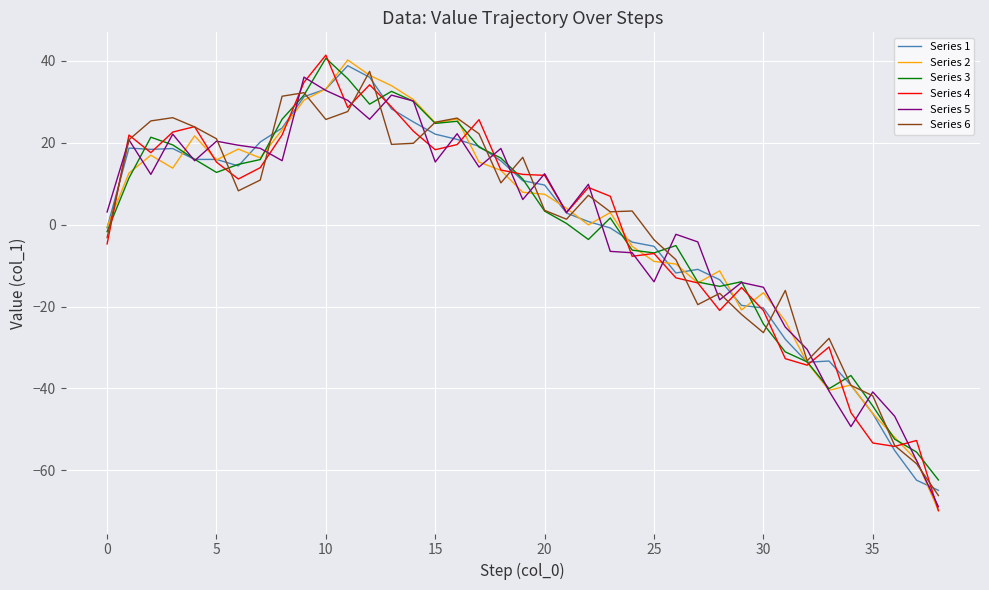

What is the difference between the maximum and second lowest values in the Series 4 series?

95.6